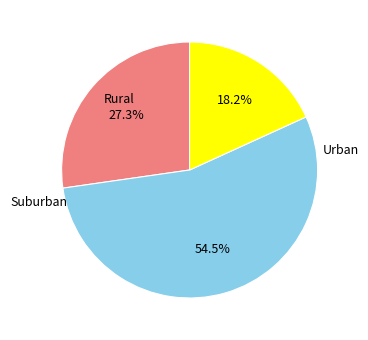

Is there any slice that represents more than half of the pie?

Yes